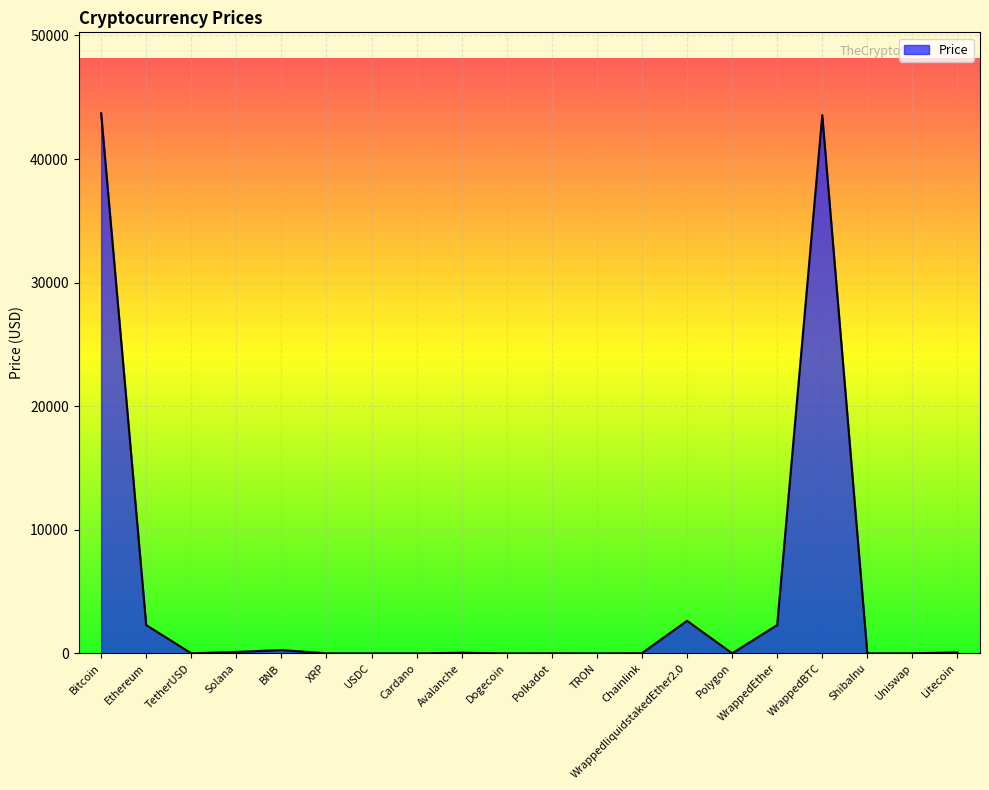

Read the value at WrappedEther.

2286.6